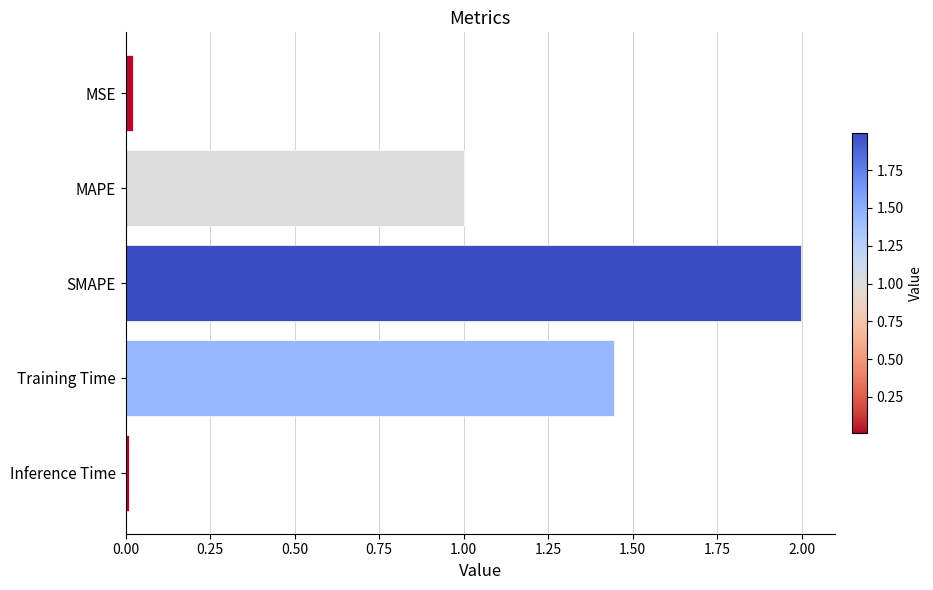

What is the label of the 5th bar from the bottom?

MSE